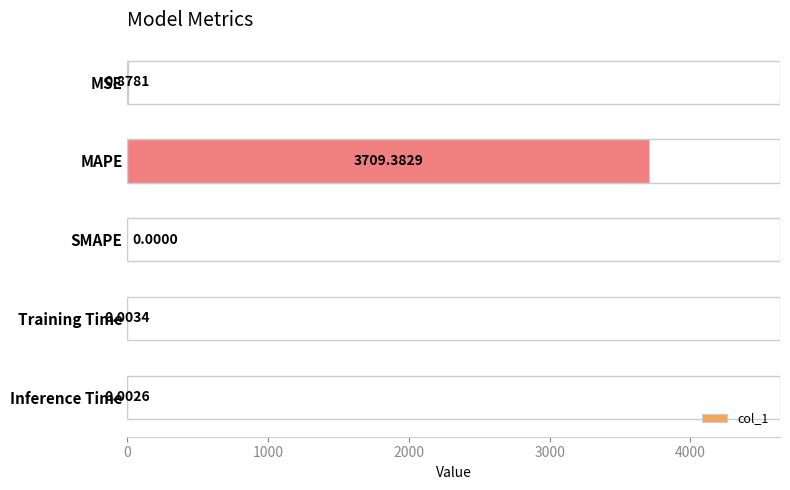

Between Inference Time and SMAPE, which is larger?

Inference Time